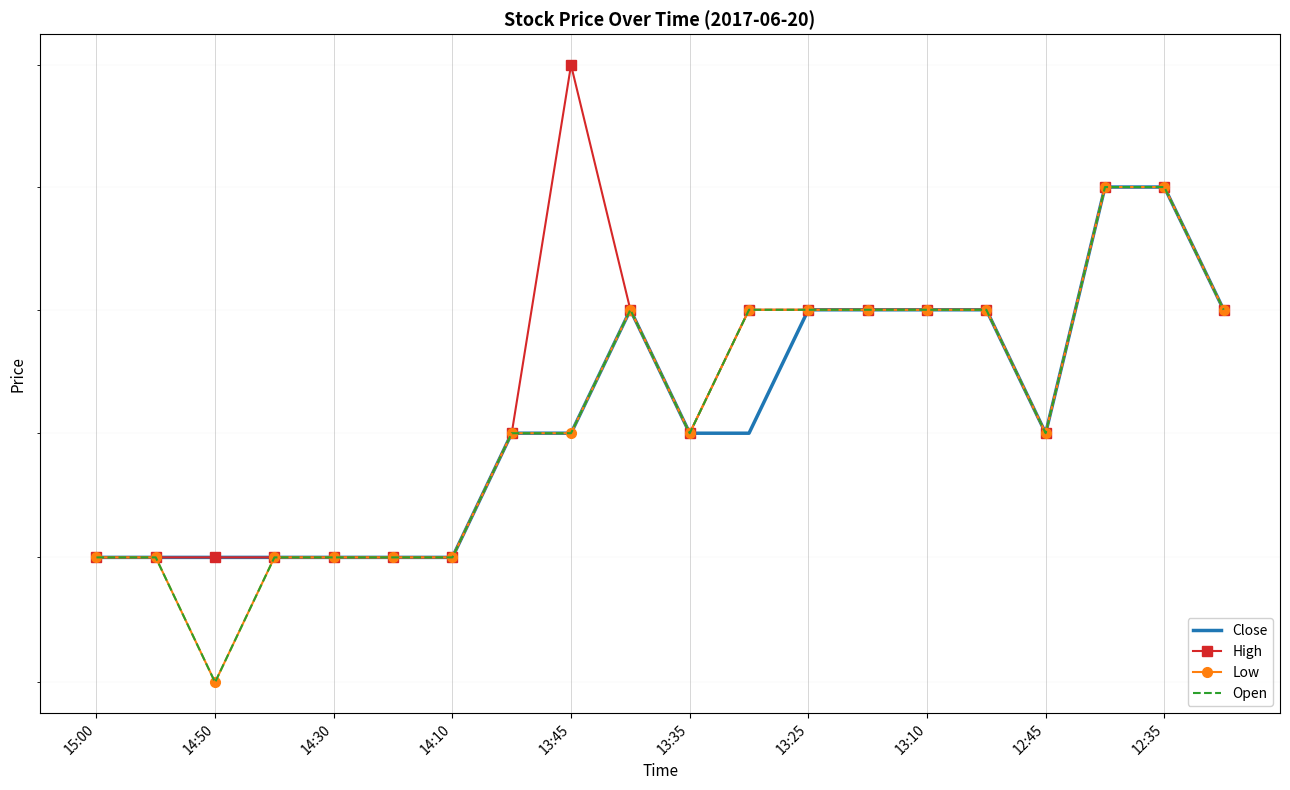

What is the average value of the Close series?

170